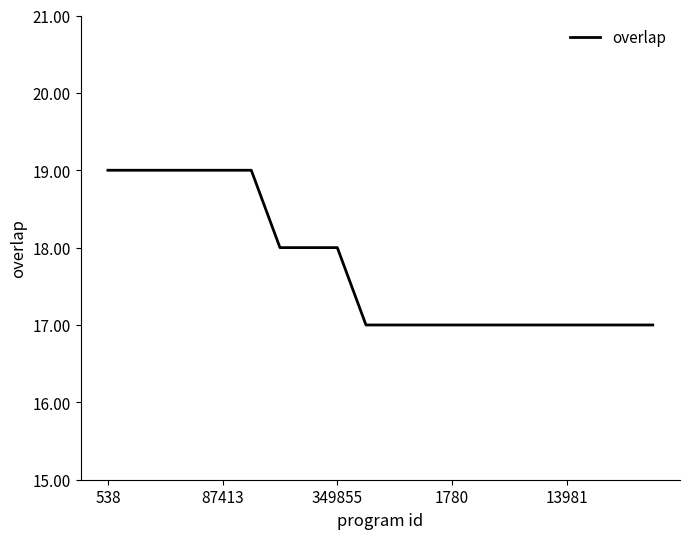

What is the difference between the second highest and minimum values?

2